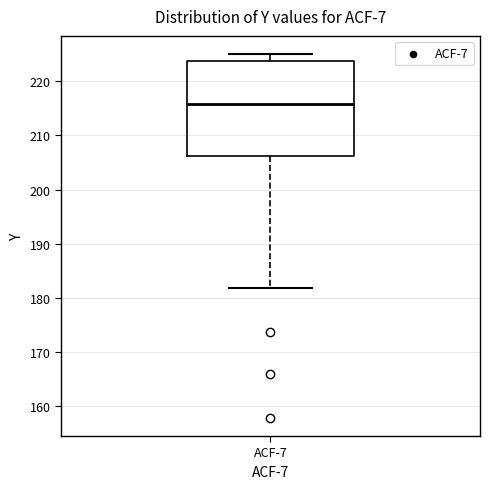

Transcribe this box plot: give where the median line is, the range the box spans, and where the two whiskers end, as read against the y-axis. The values are not printed on the chart, so give them approximately, as read against the axis.

median 216, box 206 to 224, whiskers 182 to 225